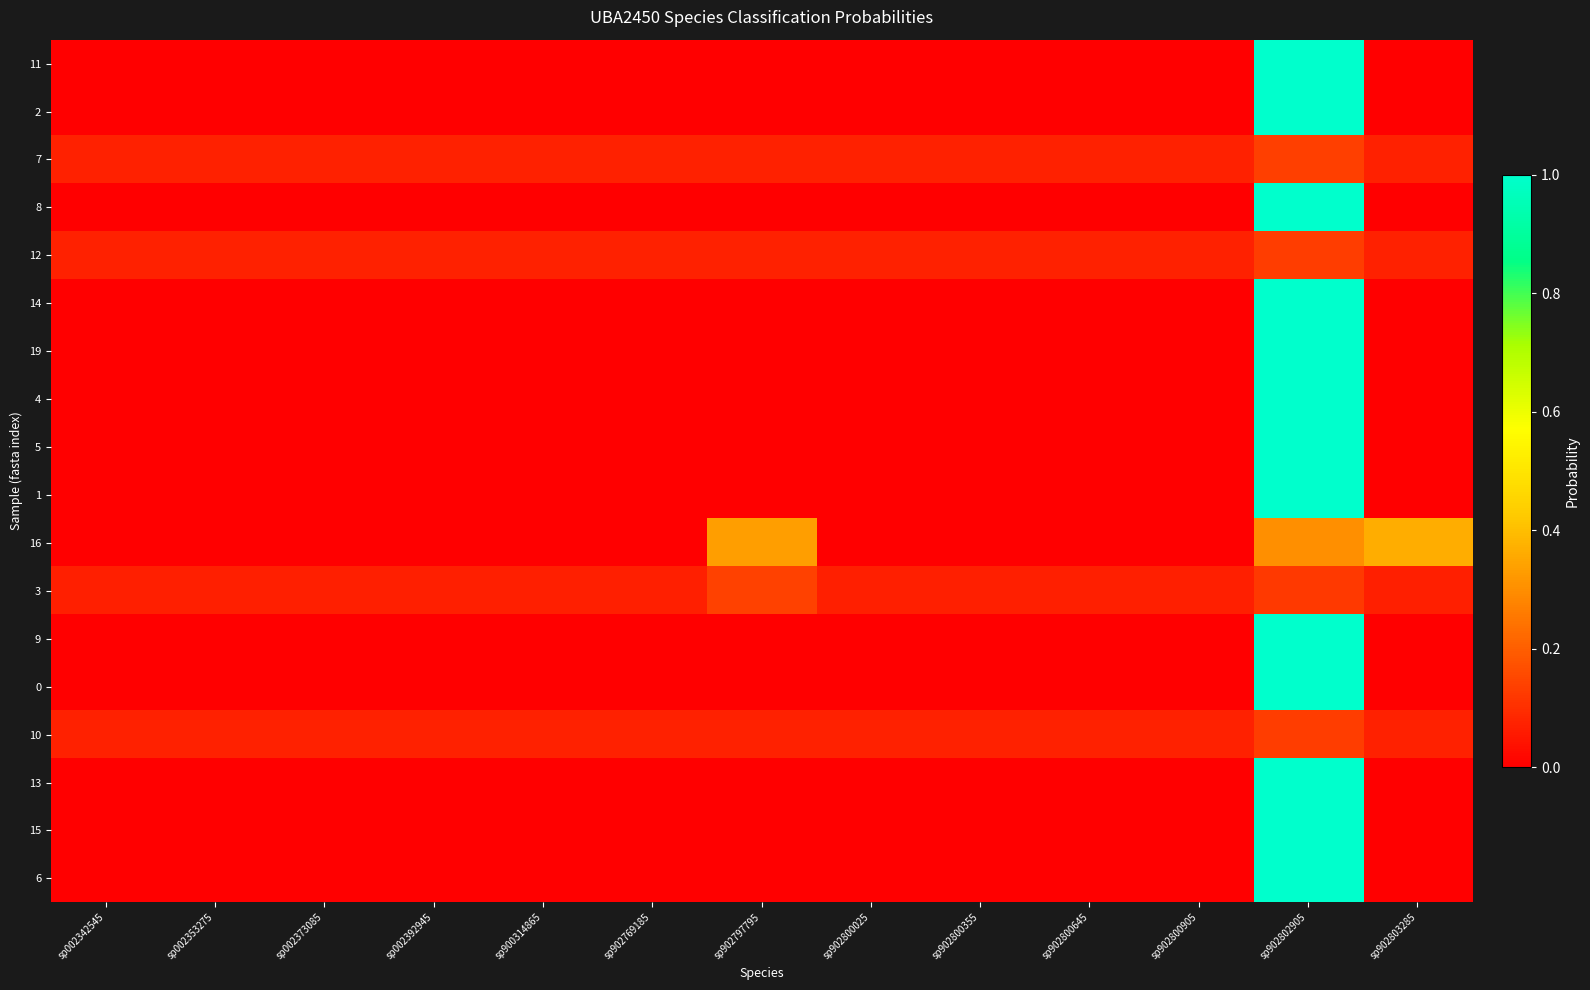

Reading left to right, what are all the values shown in this chart?

11: sp002342545=0.0	sp002353275=0.0	sp002373085=0.0	sp002392945=0.0	sp900314865=0.0	sp902769185=0.0	sp902797795=0.0	sp902800025=0.0	sp902800355=0.0	sp902800645=0.0	sp902800905=0.0	sp902802905=1.0	sp902803285=0.0
2: sp002342545=0.0	sp002353275=0.0	sp002373085=0.0	sp002392945=0.0	sp900314865=0.0	sp902769185=0.0	sp902797795=0.0	sp902800025=0.0	sp902800355=0.0	sp902800645=0.0	sp902800905=0.0	sp902802905=1.0	sp902803285=0.0
7: sp002342545=0.1	sp002353275=0.1	sp002373085=0.1	sp002392945=0.1	sp900314865=0.1	sp902769185=0.1	sp902797795=0.1	sp902800025=0.1	sp902800355=0.1	sp902800645=0.1	sp902800905=0.1	sp902802905=0.1	sp902803285=0.1
8: sp002342545=0.0	sp002353275=0.0	sp002373085=0.0	sp002392945=0.0	sp900314865=0.0	sp902769185=0.0	sp902797795=0.0	sp902800025=0.0	sp902800355=0.0	sp902800645=0.0	sp902800905=0.0	sp902802905=1.0	sp902803285=0.0
12: sp002342545=0.1	sp002353275=0.1	sp002373085=0.1	sp002392945=0.1	sp900314865=0.1	sp902769185=0.1	sp902797795=0.1	sp902800025=0.1	sp902800355=0.1	sp902800645=0.1	sp902800905=0.1	sp902802905=0.1	sp902803285=0.1
14: sp002342545=0.0	sp002353275=0.0	sp002373085=0.0	sp002392945=0.0	sp900314865=0.0	sp902769185=0.0	sp902797795=0.0	sp902800025=0.0	sp902800355=0.0	sp902800645=0.0	sp902800905=0.0	sp902802905=1.0	sp902803285=0.0
19: sp002342545=0.0	sp002353275=0.0	sp002373085=0.0	sp002392945=0.0	sp900314865=0.0	sp902769185=0.0	sp902797795=0.0	sp902800025=0.0	sp902800355=0.0	sp902800645=0.0	sp902800905=0.0	sp902802905=1.0	sp902803285=0.0
4: sp002342545=0.0	sp002353275=0.0	sp002373085=0.0	sp002392945=0.0	sp900314865=0.0	sp902769185=0.0	sp902797795=0.0	sp902800025=0.0	sp902800355=0.0	sp902800645=0.0	sp902800905=0.0	sp902802905=1.0	sp902803285=0.0
5: sp002342545=0.0	sp002353275=0.0	sp002373085=0.0	sp002392945=0.0	sp900314865=0.0	sp902769185=0.0	sp902797795=0.0	sp902800025=0.0	sp902800355=0.0	sp902800645=0.0	sp902800905=0.0	sp902802905=1.0	sp902803285=0.0
1: sp002342545=0.0	sp002353275=0.0	sp002373085=0.0	sp002392945=0.0	sp900314865=0.0	sp902769185=0.0	sp902797795=0.0	sp902800025=0.0	sp902800355=0.0	sp902800645=0.0	sp902800905=0.0	sp902802905=1.0	sp902803285=0.0
16: sp002342545=0.0	sp002353275=0.0	sp002373085=0.0	sp002392945=0.0	sp900314865=0.0	sp902769185=0.0	sp902797795=0.3	sp902800025=0.0	sp902800355=0.0	sp902800645=0.0	sp902800905=0.0	sp902802905=0.3	sp902803285=0.4
3: sp002342545=0.1	sp002353275=0.1	sp002373085=0.1	sp002392945=0.1	sp900314865=0.1	sp902769185=0.1	sp902797795=0.1	sp902800025=0.1	sp902800355=0.1	sp902800645=0.1	sp902800905=0.1	sp902802905=0.1	sp902803285=0.1
9: sp002342545=0.0	sp002353275=0.0	sp002373085=0.0	sp002392945=0.0	sp900314865=0.0	sp902769185=0.0	sp902797795=0.0	sp902800025=0.0	sp902800355=0.0	sp902800645=0.0	sp902800905=0.0	sp902802905=1.0	sp902803285=0.0
0: sp002342545=0.0	sp002353275=0.0	sp002373085=0.0	sp002392945=0.0	sp900314865=0.0	sp902769185=0.0	sp902797795=0.0	sp902800025=0.0	sp902800355=0.0	sp902800645=0.0	sp902800905=0.0	sp902802905=1.0	sp902803285=0.0
10: sp002342545=0.1	sp002353275=0.1	sp002373085=0.1	sp002392945=0.1	sp900314865=0.1	sp902769185=0.1	sp902797795=0.1	sp902800025=0.1	sp902800355=0.1	sp902800645=0.1	sp902800905=0.1	sp902802905=0.1	sp902803285=0.1
13: sp002342545=0.0	sp002353275=0.0	sp002373085=0.0	sp002392945=0.0	sp900314865=0.0	sp902769185=0.0	sp902797795=0.0	sp902800025=0.0	sp902800355=0.0	sp902800645=0.0	sp902800905=0.0	sp902802905=1.0	sp902803285=0.0
15: sp002342545=0.0	sp002353275=0.0	sp002373085=0.0	sp002392945=0.0	sp900314865=0.0	sp902769185=0.0	sp902797795=0.0	sp902800025=0.0	sp902800355=0.0	sp902800645=0.0	sp902800905=0.0	sp902802905=1.0	sp902803285=0.0
6: sp002342545=0.0	sp002353275=0.0	sp002373085=0.0	sp002392945=0.0	sp900314865=0.0	sp902769185=0.0	sp902797795=0.0	sp902800025=0.0	sp902800355=0.0	sp902800645=0.0	sp902800905=0.0	sp902802905=1.0	sp902803285=0.0